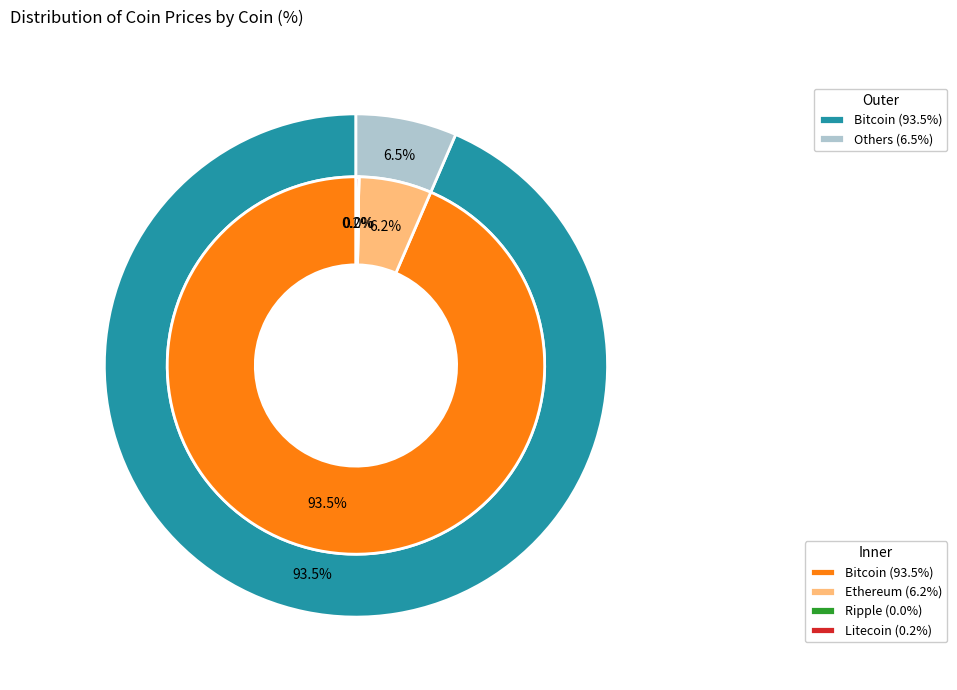

How many slices are in this pie chart?

4